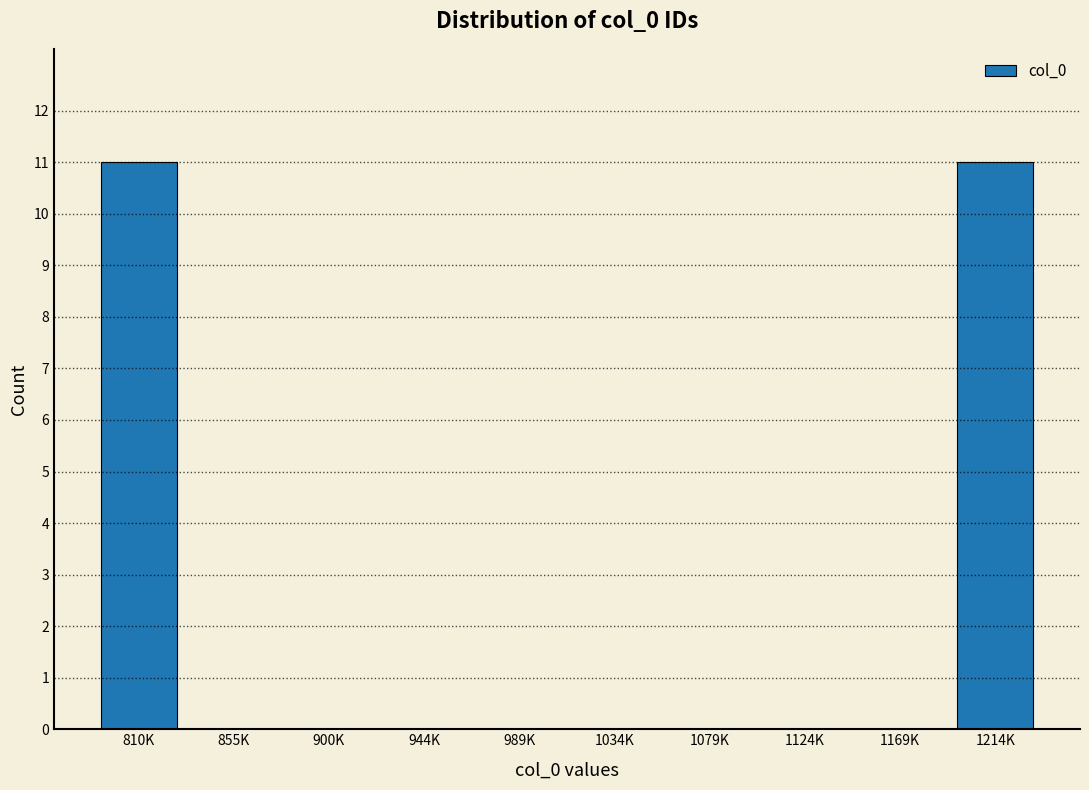

Reading left to right, transcribe all the data shown in this chart.

810K=11	855K=0	900K=0	944K=0	989K=0	1034K=0	1079K=0	1124K=0	1169K=0	1214K=11